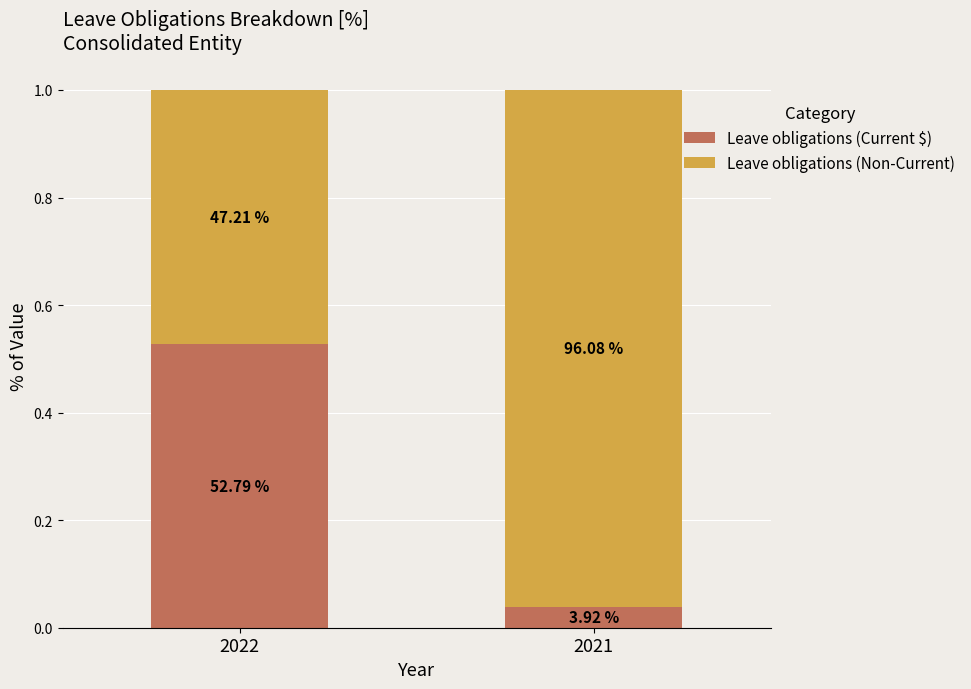

Does the chart contain stacked bars?

Yes